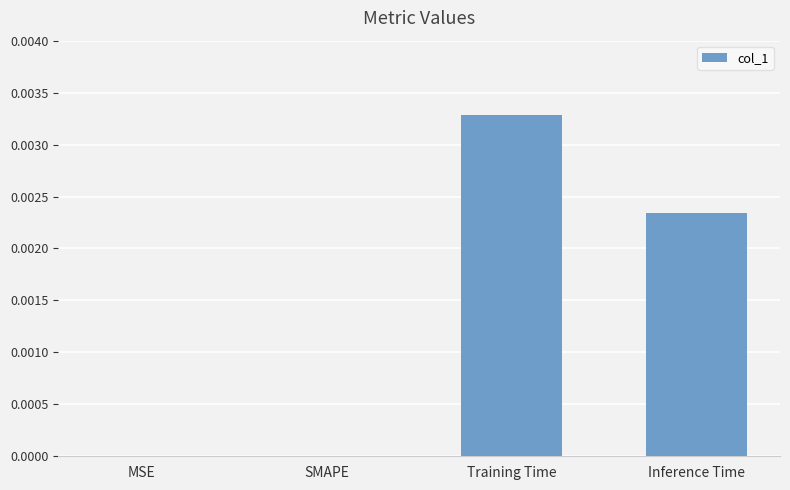

Between MSE and Inference Time, which is larger?

Inference Time